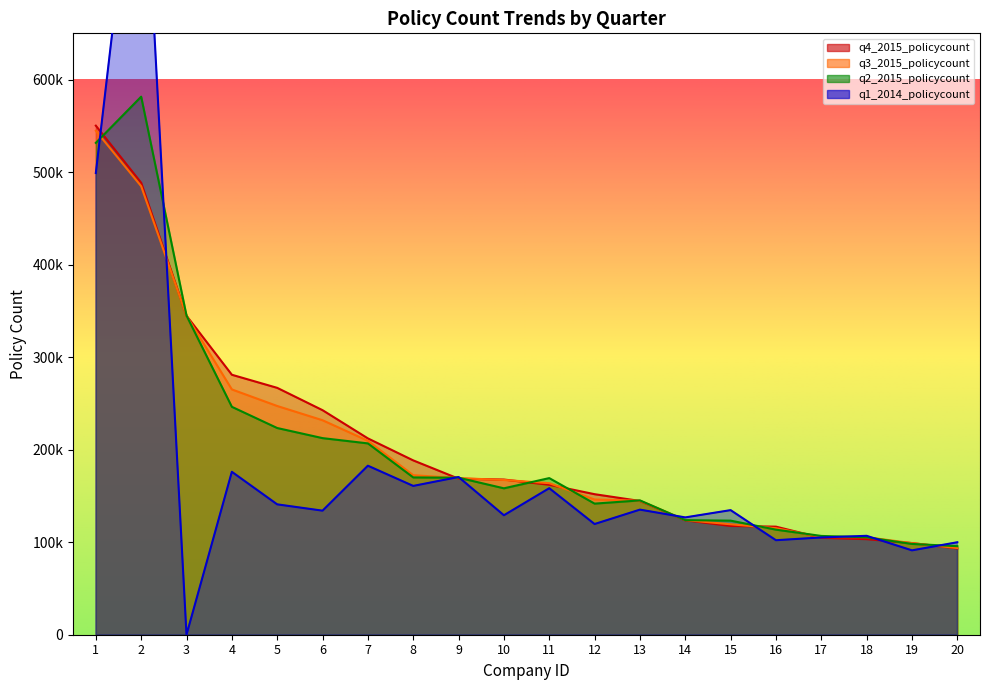

Count the number of categories in the chart.

20